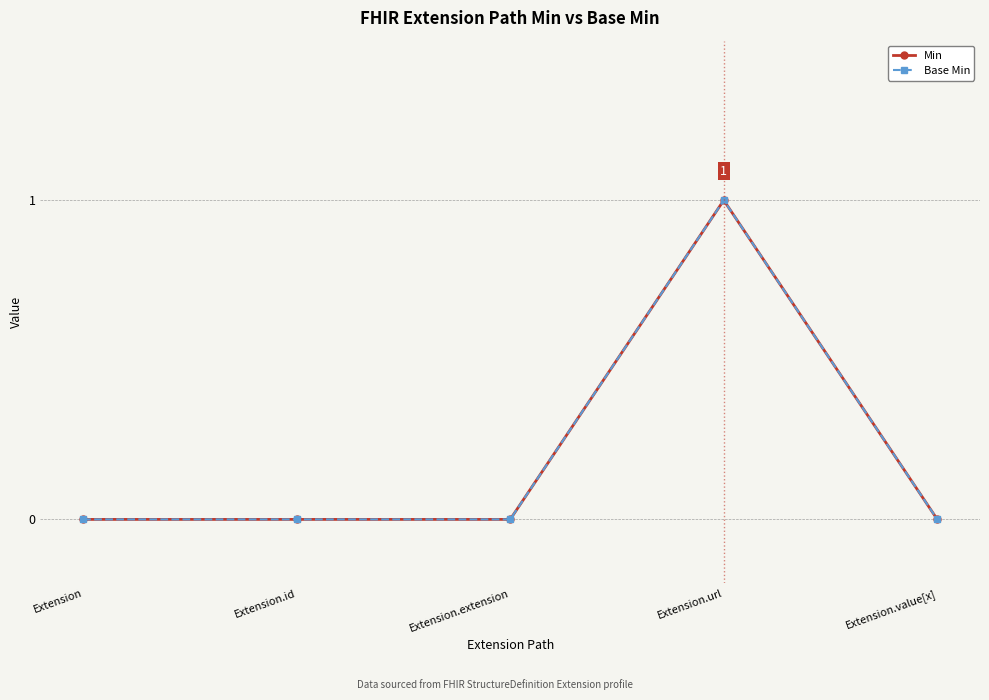

Reading right to left, transcribe all the data shown in this chart.

Min: Extension.value[x]=0	Extension.url=1	Extension.extension=0	Extension.id=0	Extension=0
Base Min: Extension.value[x]=0	Extension.url=1	Extension.extension=0	Extension.id=0	Extension=0